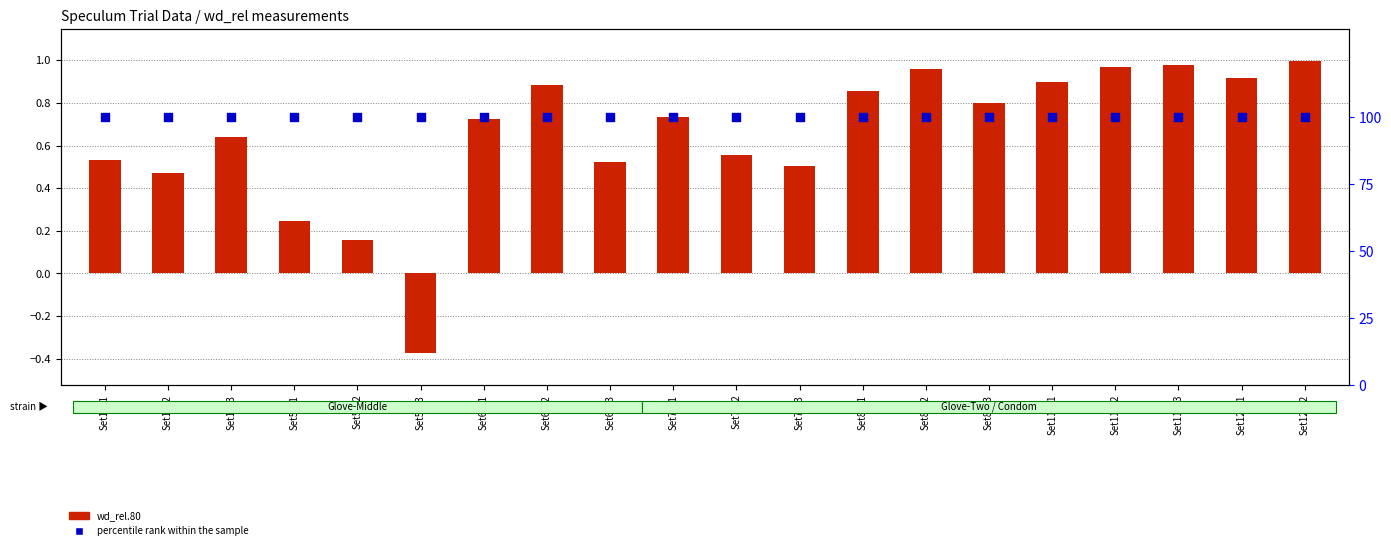

Which series has the largest total across all categories?

percentile rank within the sample